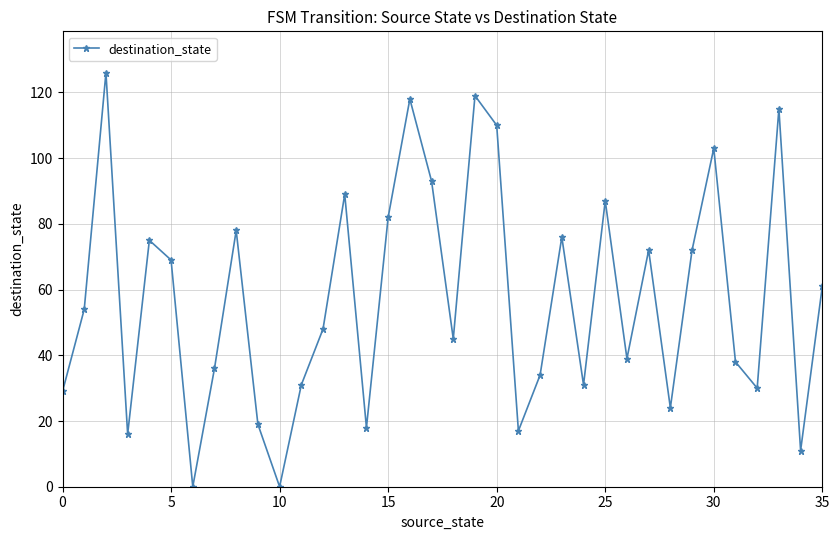

How many lines are shown in the chart?

1